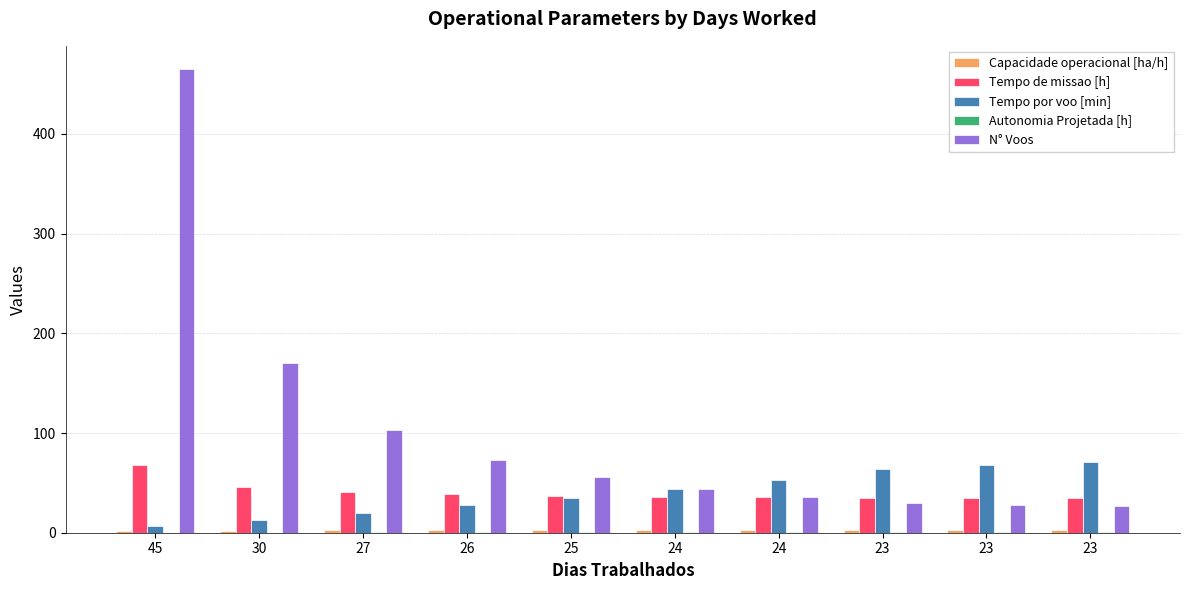

At which label does Tempo por voo [min] first exceed 44?

24